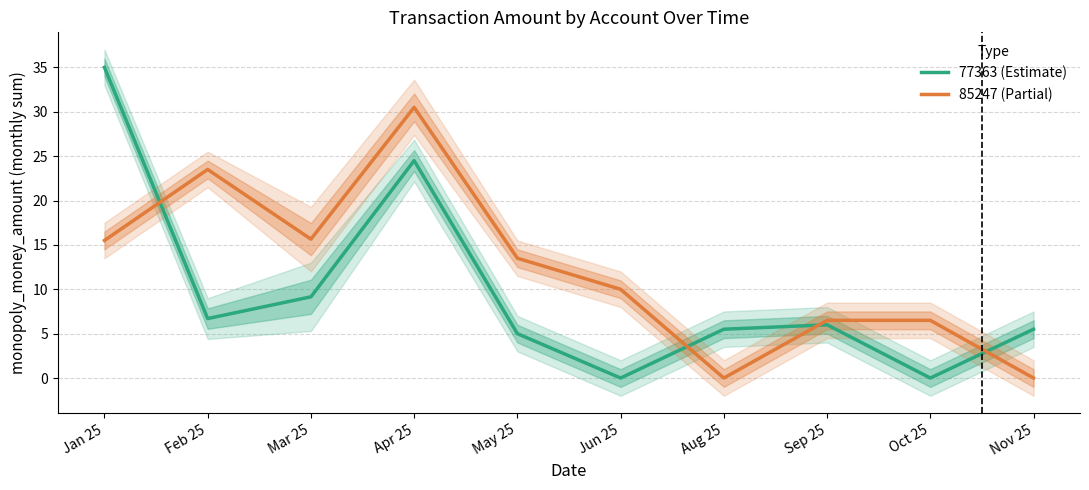

Where is 85247 (Partial) nearest to the value 15?

Jan 25